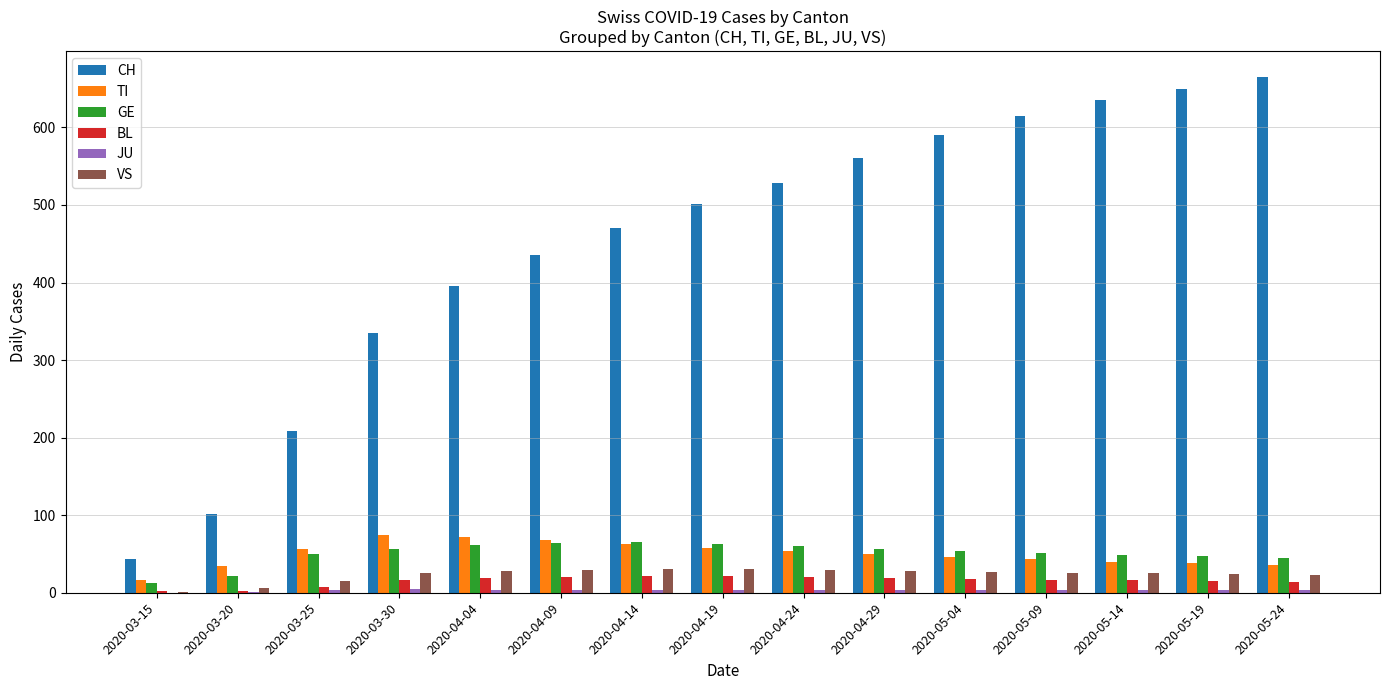

Are the bars horizontal?

No